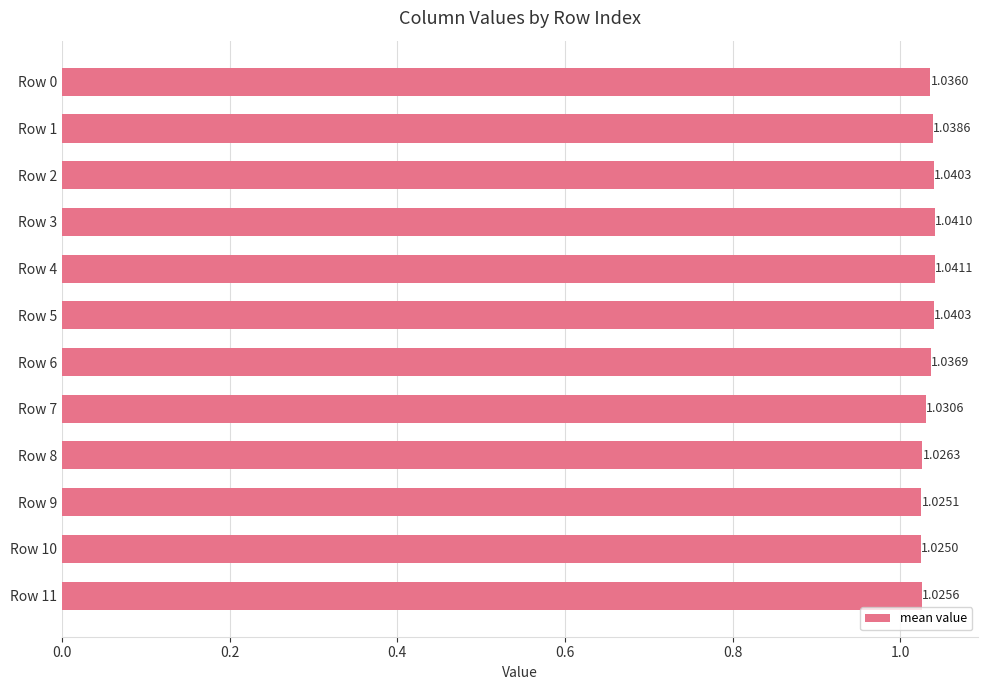

What is the sum of all values?

12.4